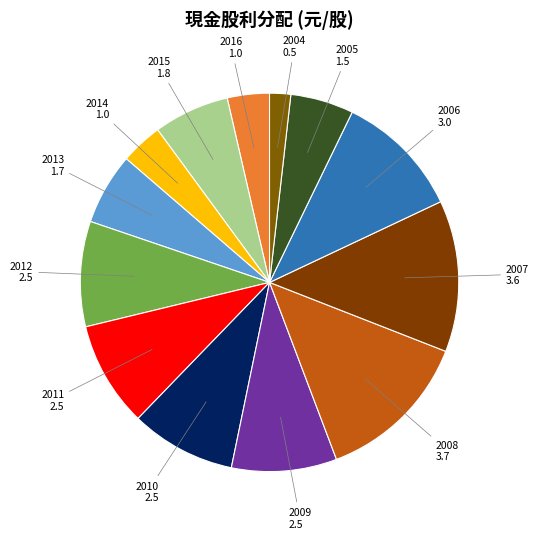

Is the sum of 2009 and 2010 greater than half?

No